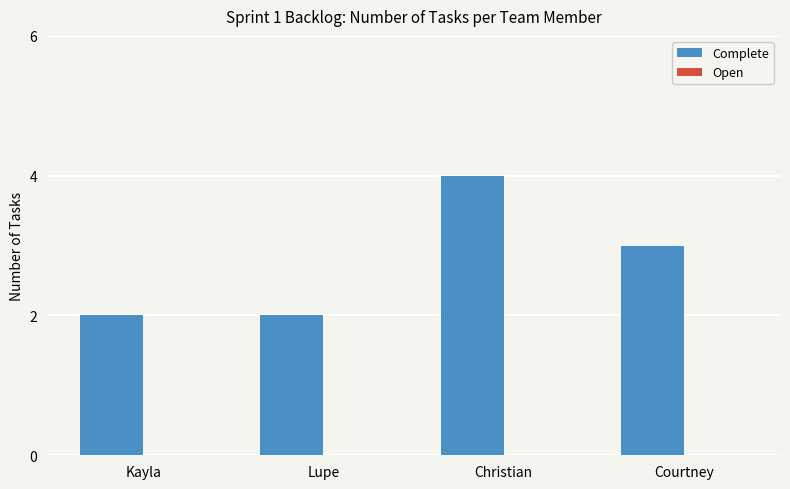

Is it true that the value at Lupe is 4?

False